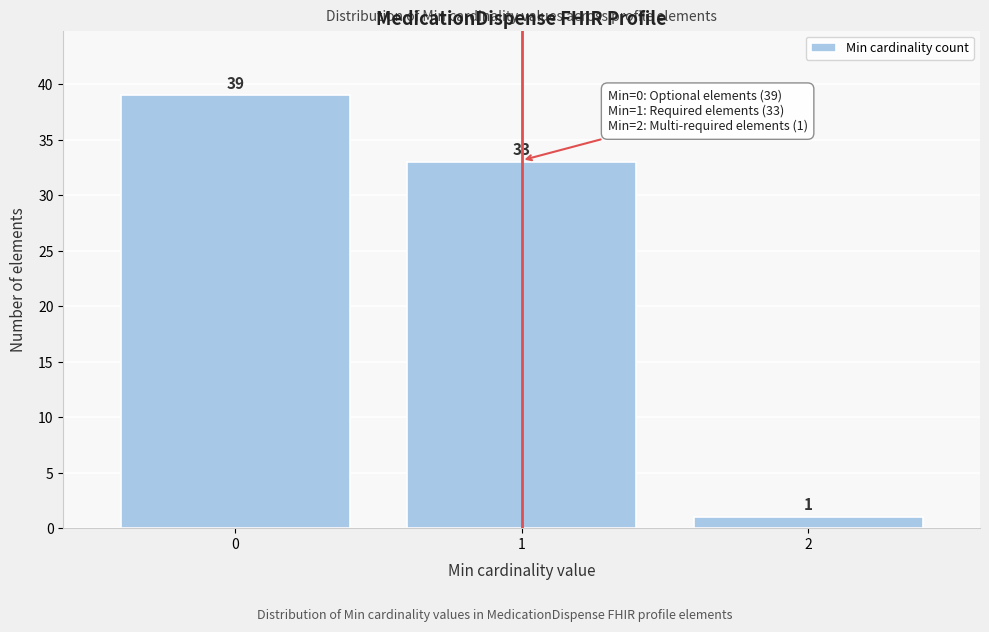

Reading left to right, transcribe all the data shown in this chart.

39	33	1